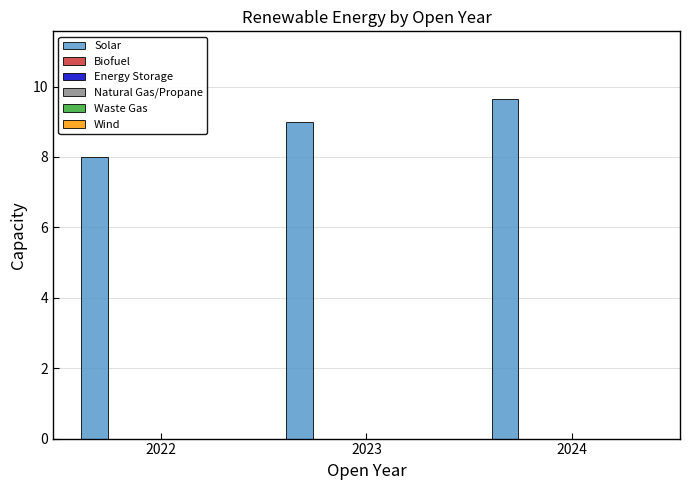

Reading left to right, extract all data points from this chart.

8.0	9.0	9.6